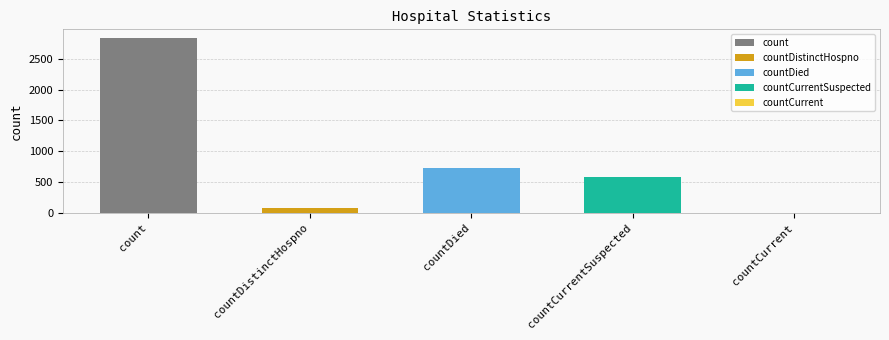

True or false: the data shows 577 at countCurrentSuspected.

True